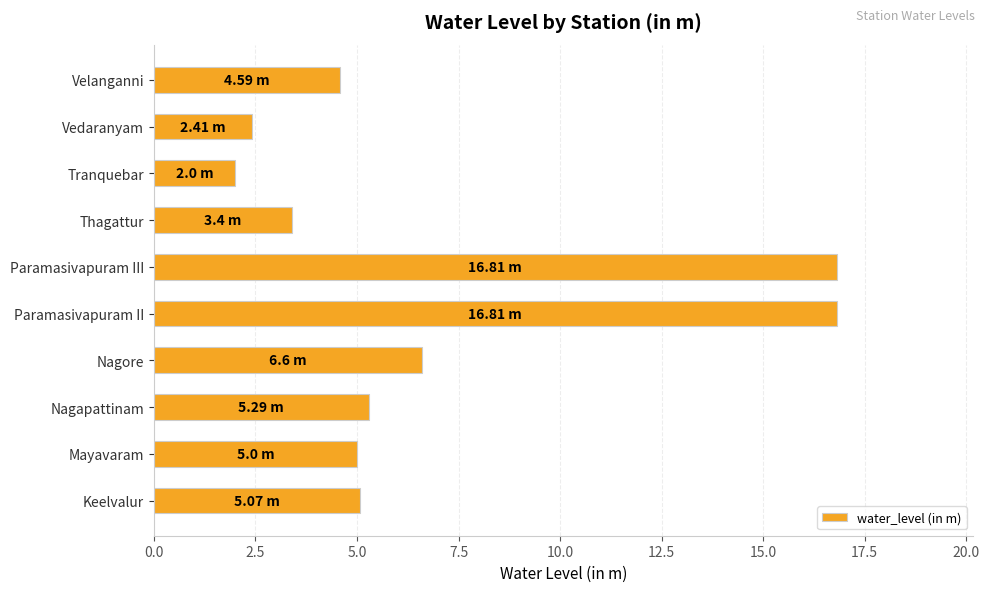

Which label corresponds to the smallest value in the chart?

Tranquebar